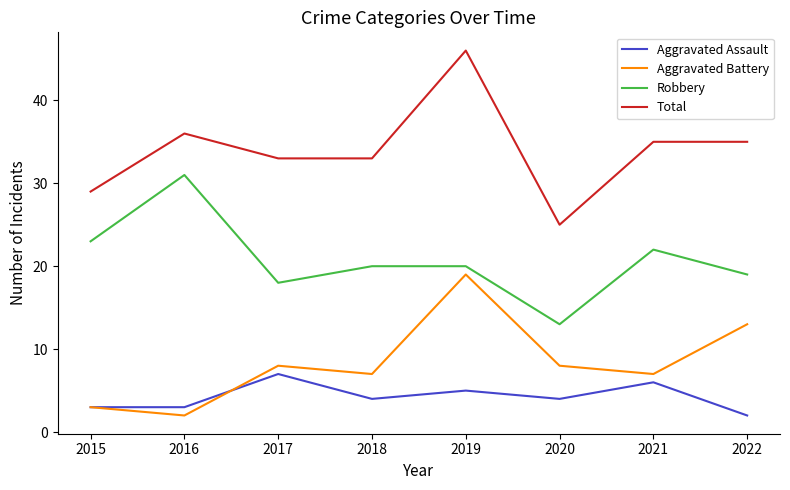

Is the value of Aggravated Battery at 2017 greater than the value of Total at 2020?

No